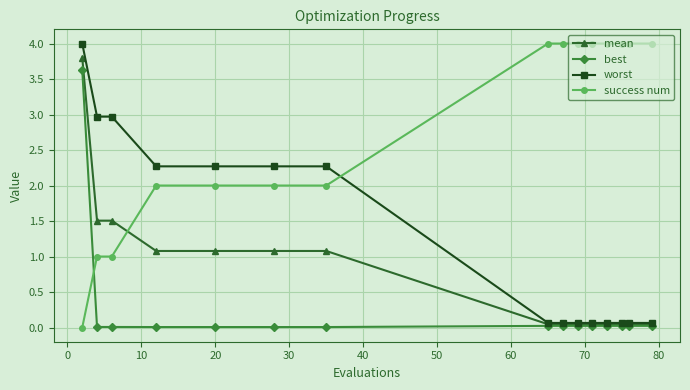

List the series in order of their overall mean, highest first.

success num, worst, mean, best